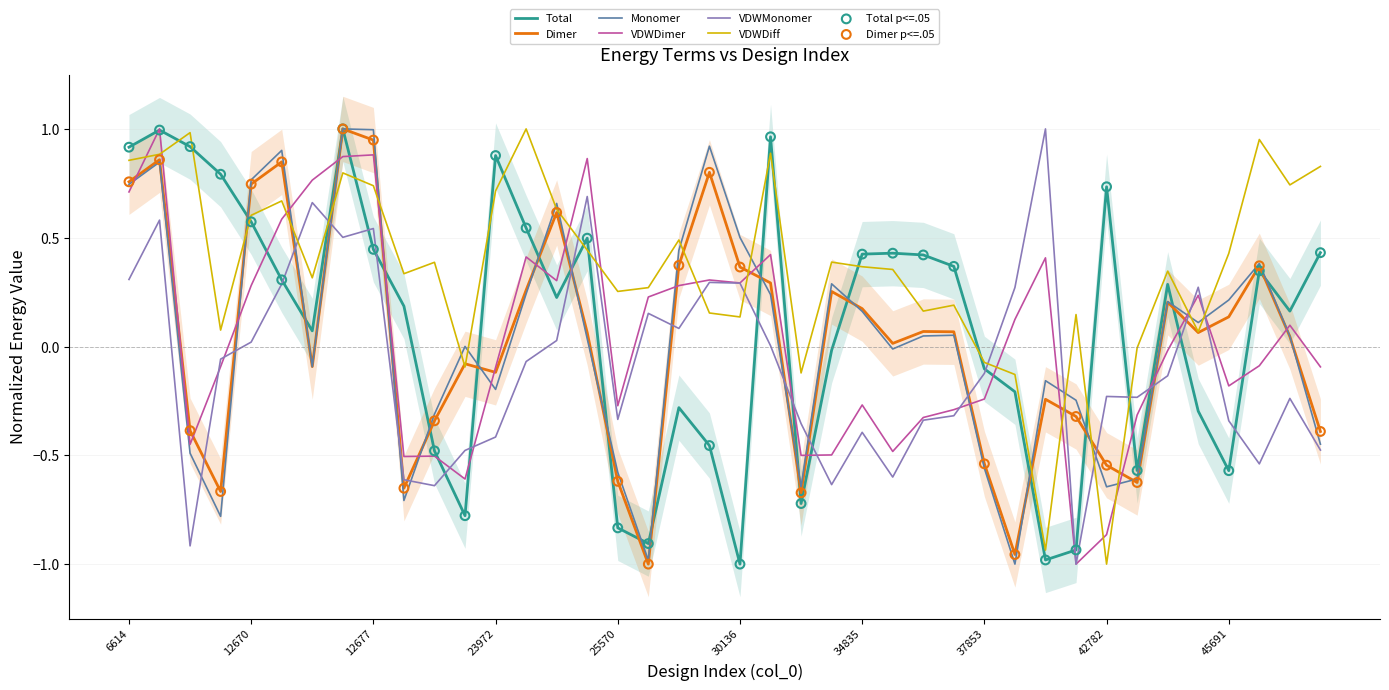

What is the total value across all series at 30136?

0.6